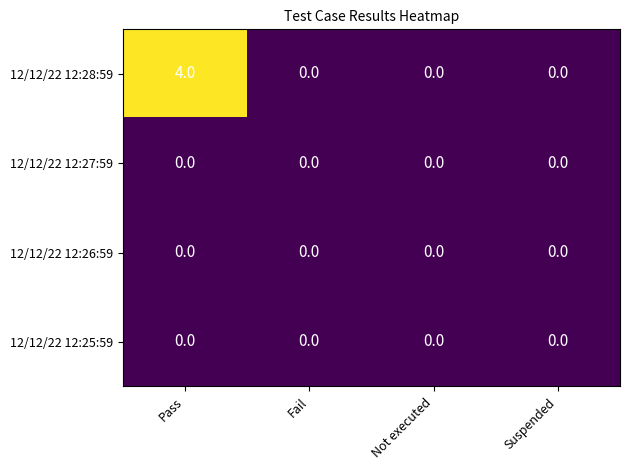

The value of 12/12/22 12:26:59 at Suspended is 0. True or false?

True